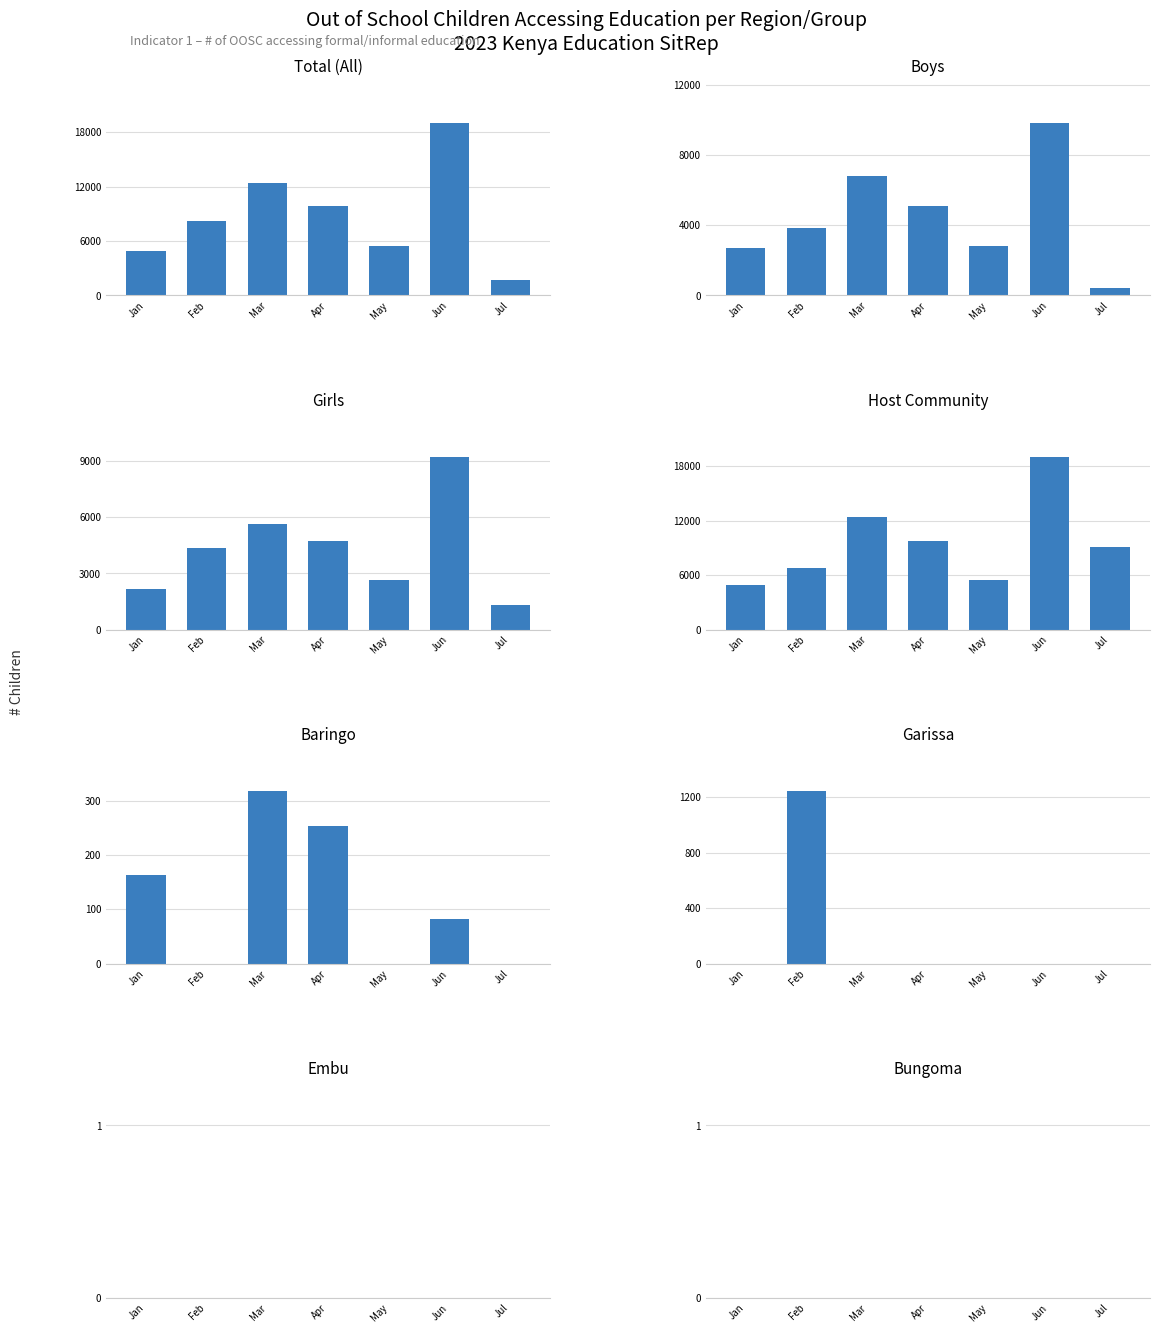

Rank the series by their maximum value, from highest to lowest.

Total_Jan_Jul, Host_Community, Boys, Girls, Garissa, Baringo